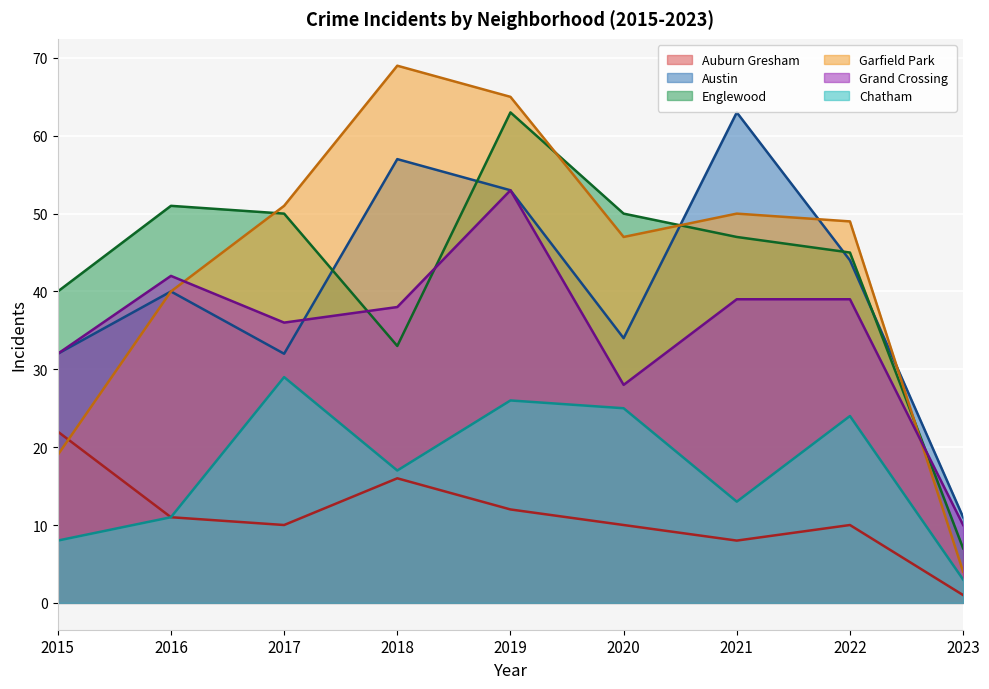

Is it true that Chatham equals 26 at 2019?

True